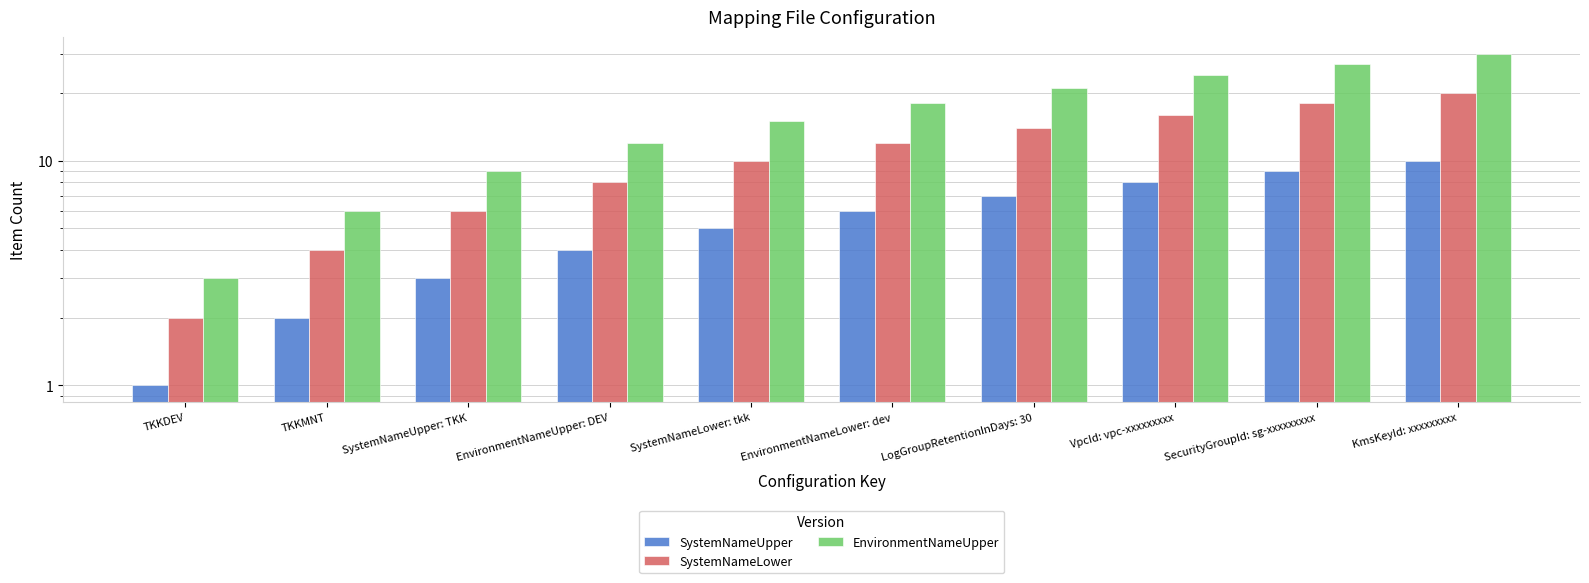

Which series changed the most between TKKMNT and VpcId: vpc-xxxxxxxxx?

EnvironmentNameUpper